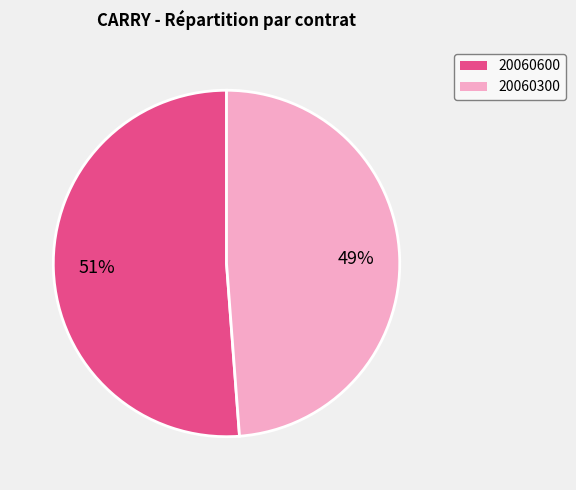

To the nearest percent, what portion does 20060300 represent?

49%